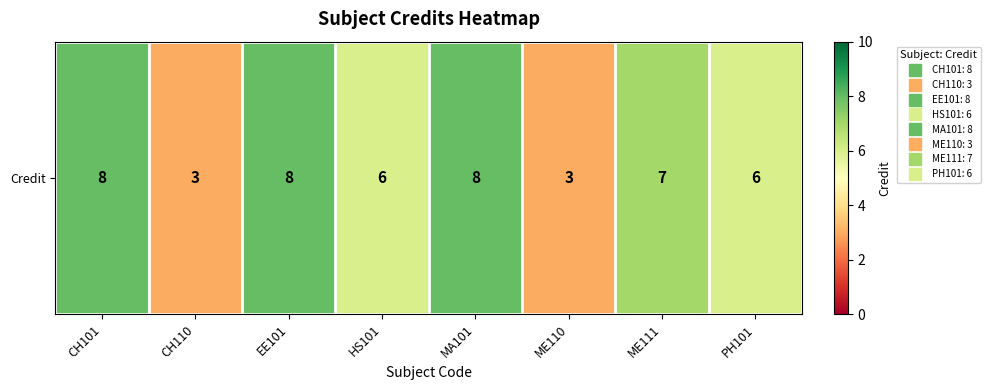

What is the maximum value shown in the chart?

8